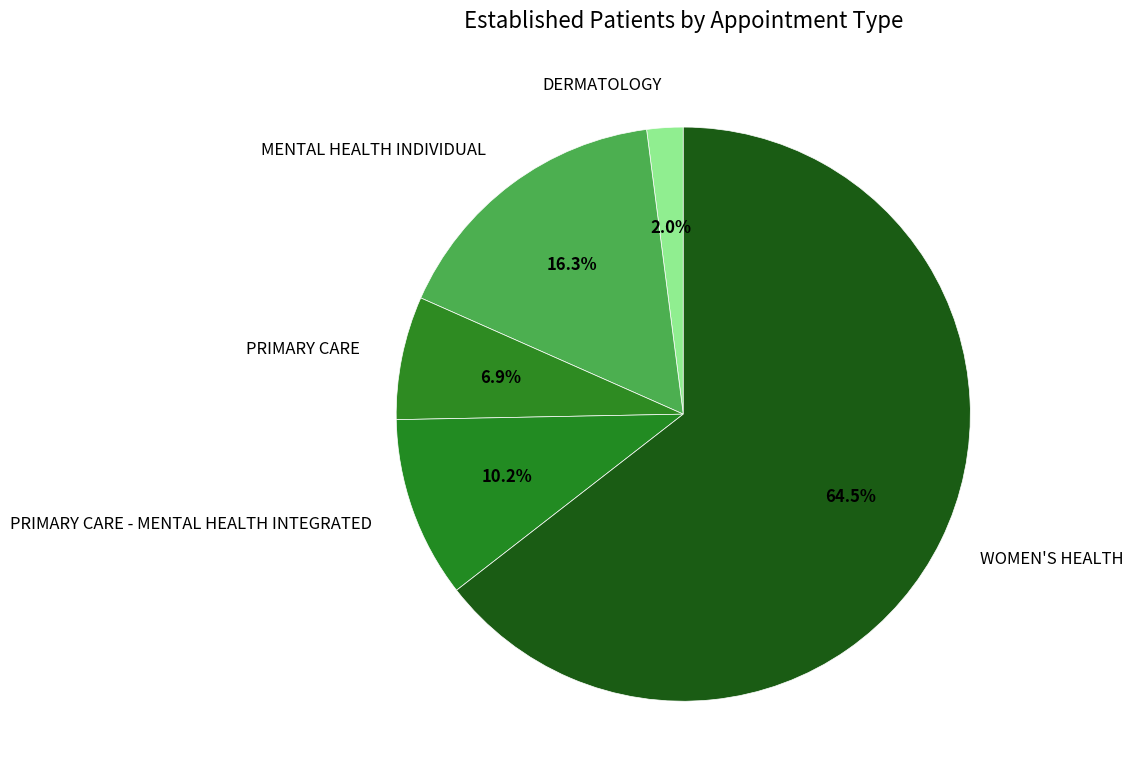

What percentage is NOT represented by PRIMARY CARE?

93.1%